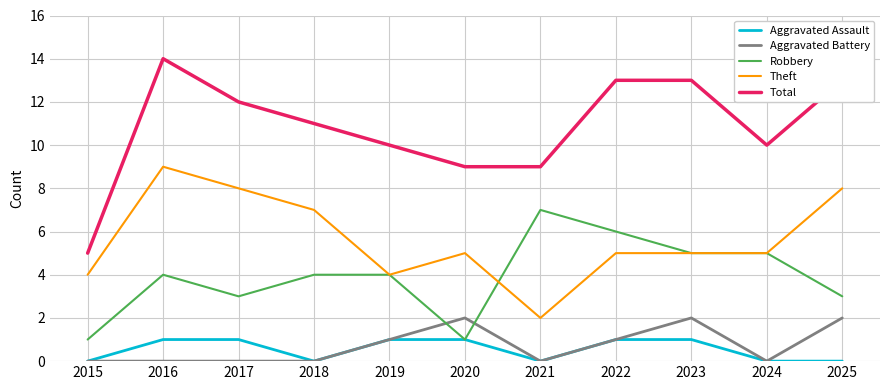

Reading right to left, transcribe all the data shown in this chart.

Aggravated Assault: 0	0	1	1	0	1	1	0	1	1	0
Aggravated Battery: 2	0	2	1	0	2	1	0	0	0	0
Robbery: 3	5	5	6	7	1	4	4	3	4	1
Theft: 8	5	5	5	2	5	4	7	8	9	4
Total: 13	10	13	13	9	9	10	11	12	14	5